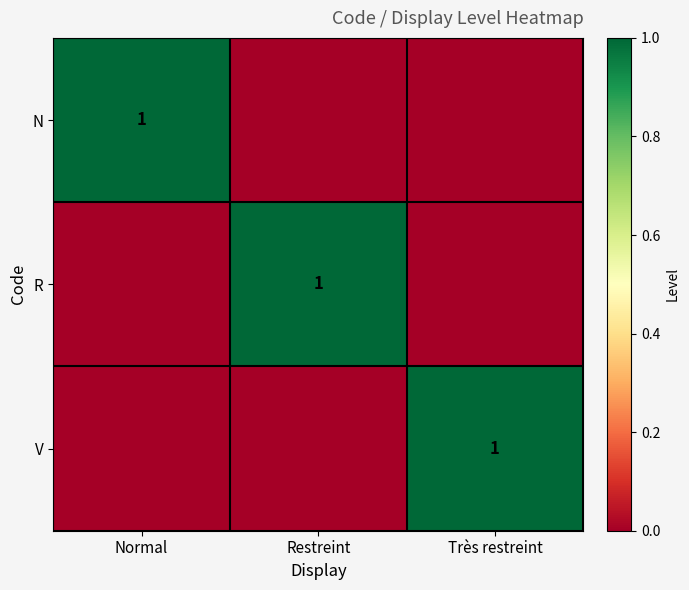

The value of N at Normal is 2. True or false?

False